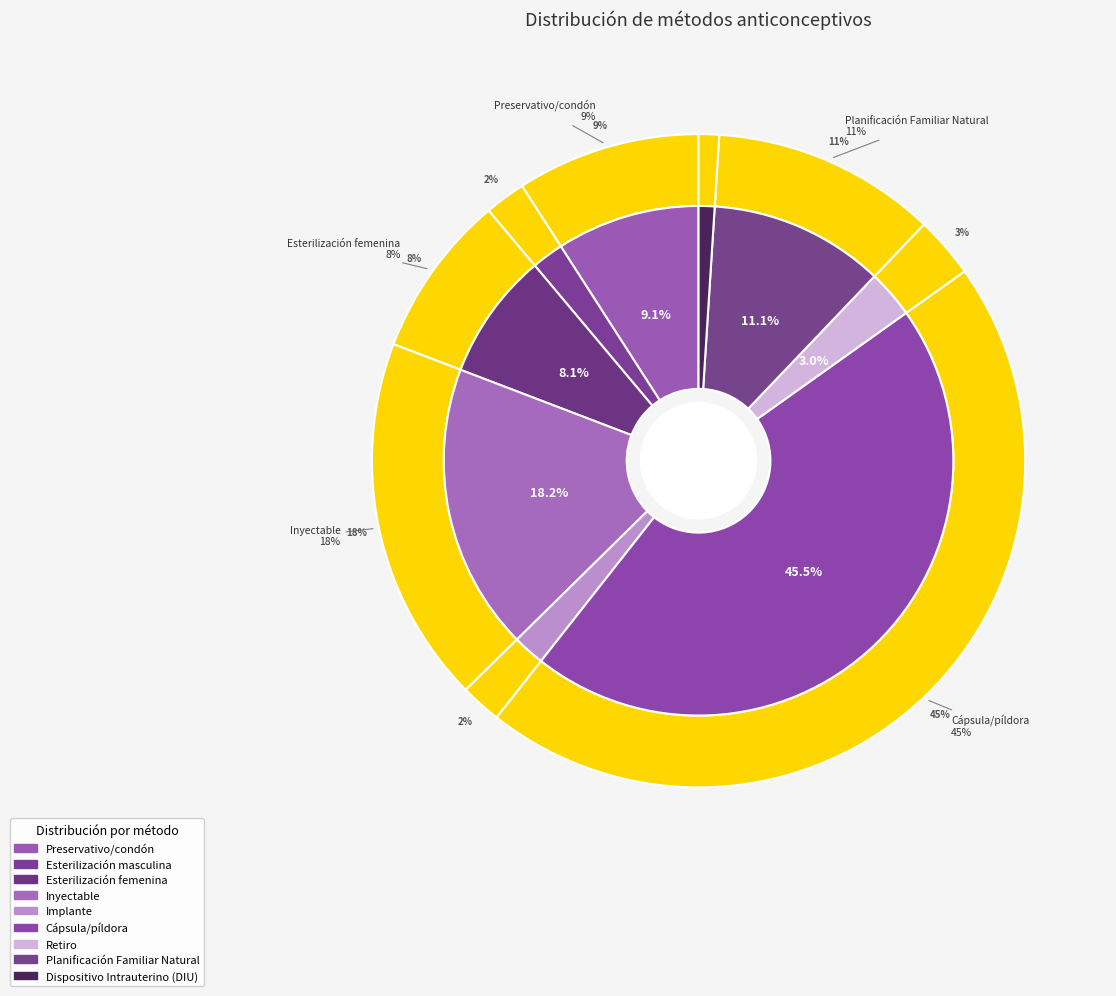

What percentage is the Retiro slice, to the nearest percent?

3%